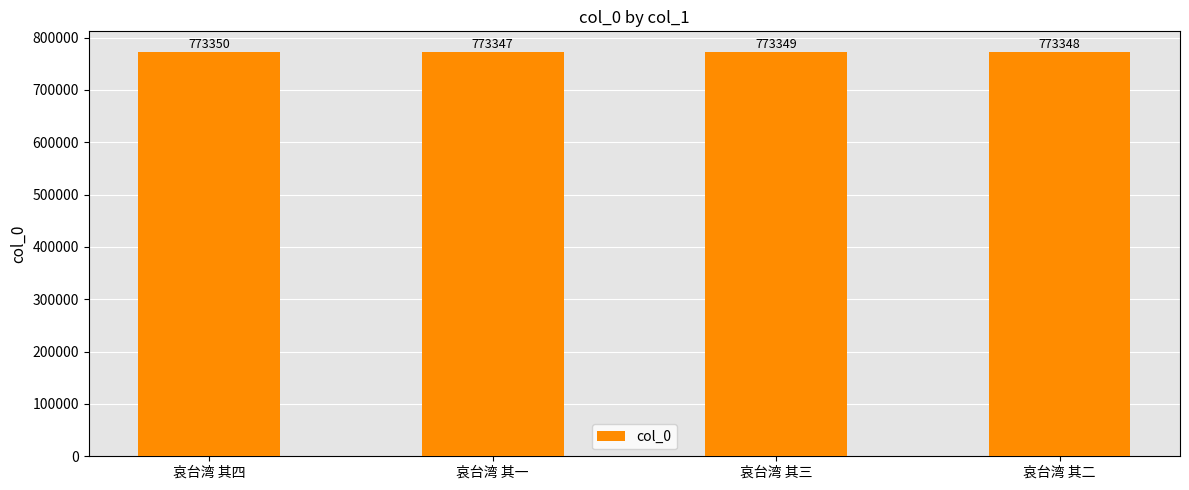

Approximately how many times larger is the value at 哀台湾 其一 compared to 哀台湾 其四?

1.0